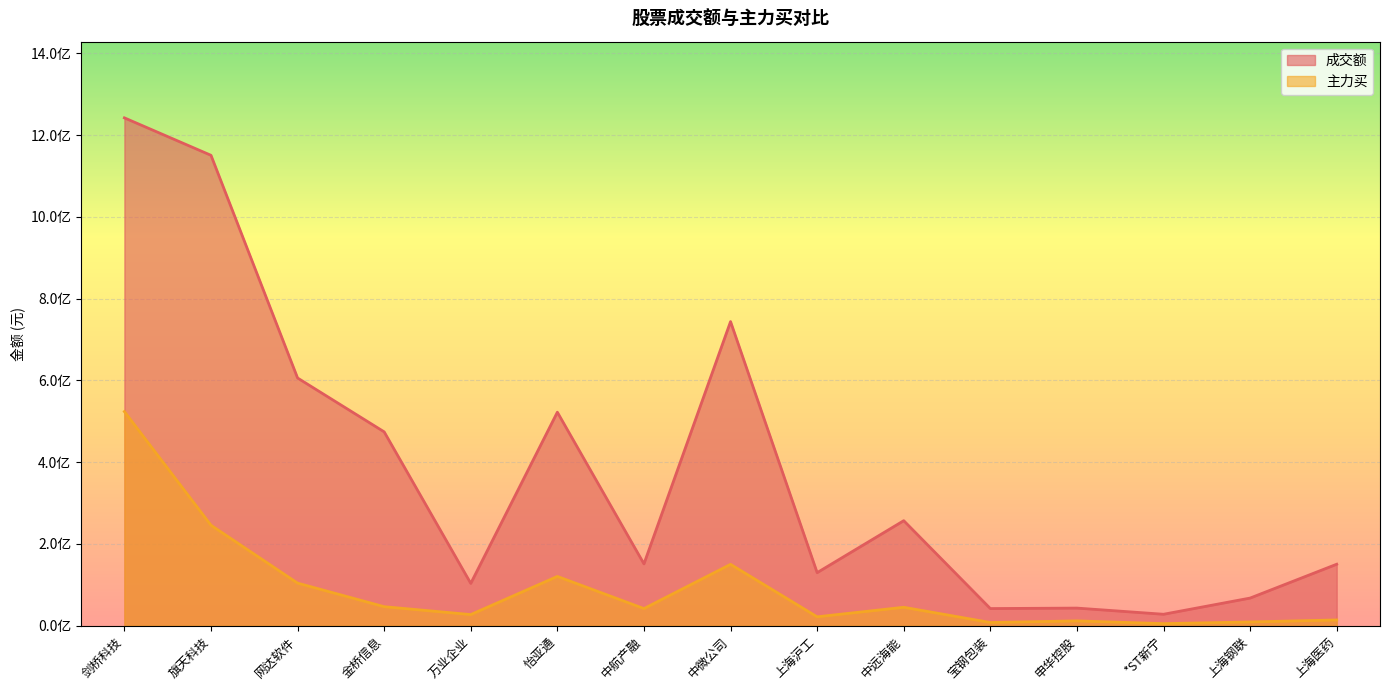

What is the difference between the 主力买 values at 中远海能 and *ST新宁?

40057407